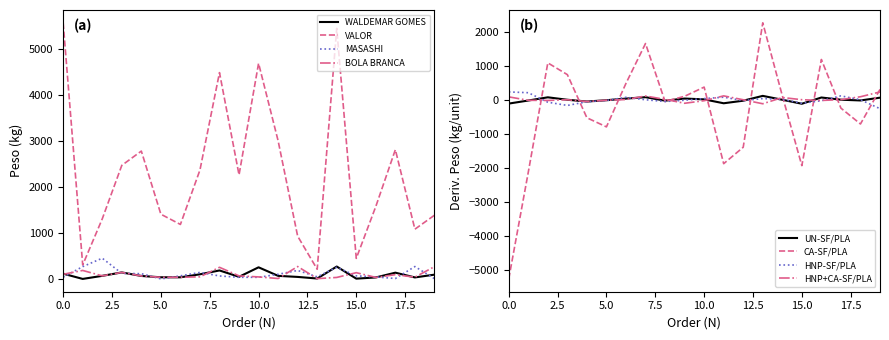

What is the value of the WALDEMAR GOMES point at the 13th from the left?

48.5